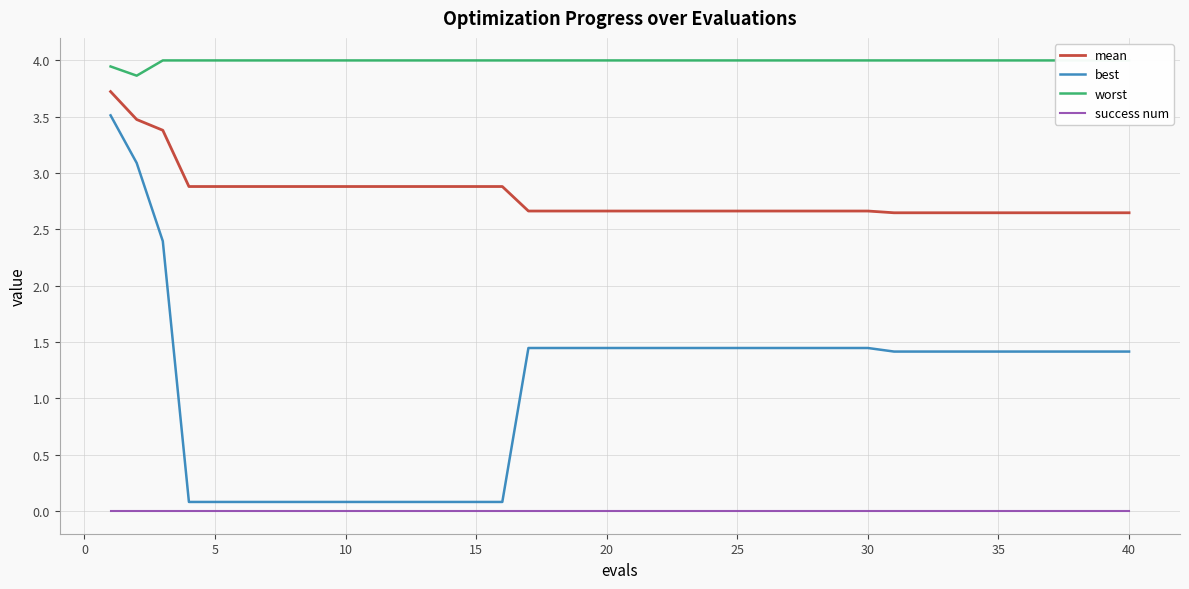

True or false: mean and best intersect in this chart.

False